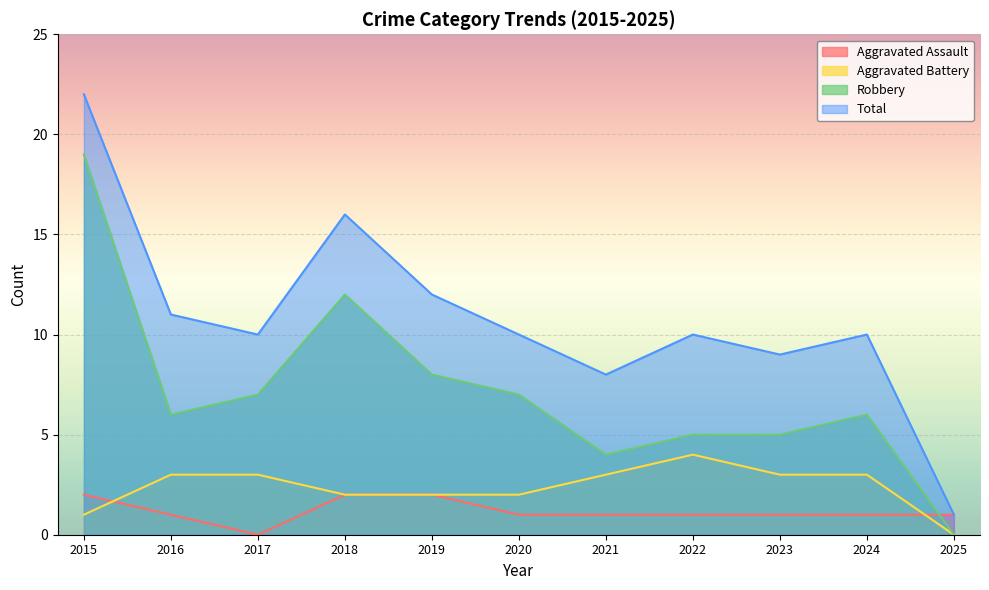

At which label does Total reach its peak?

2015